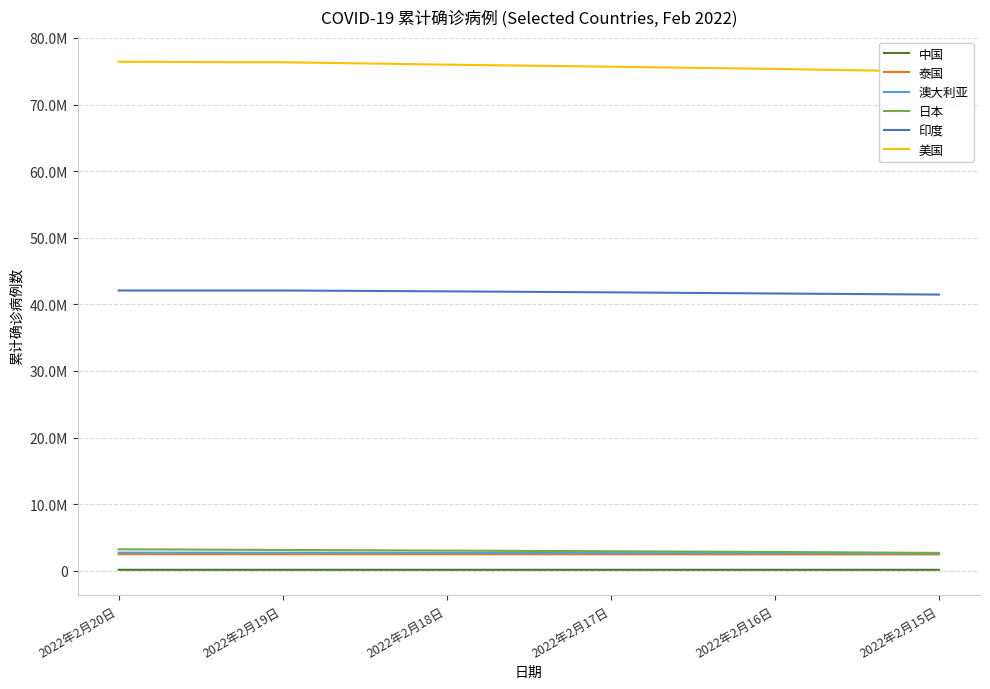

What is the value of the 日本 point at the 1st from the left?

3219621